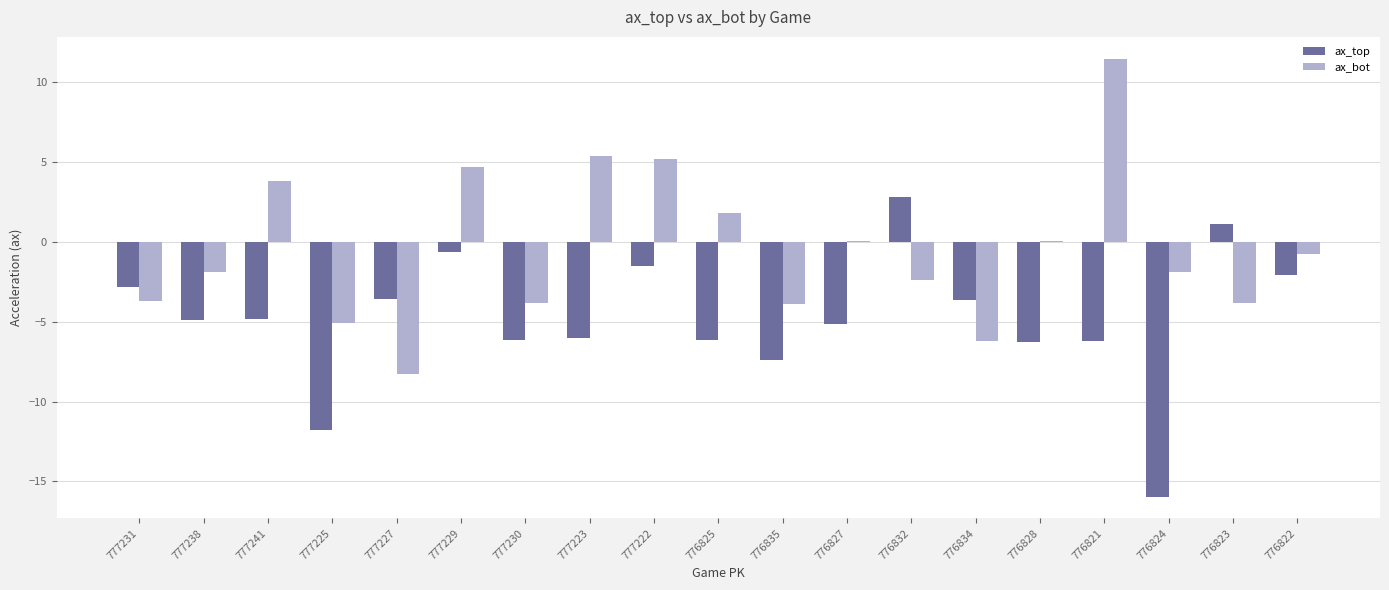

Which category has the highest value in the ax_top series?

776832